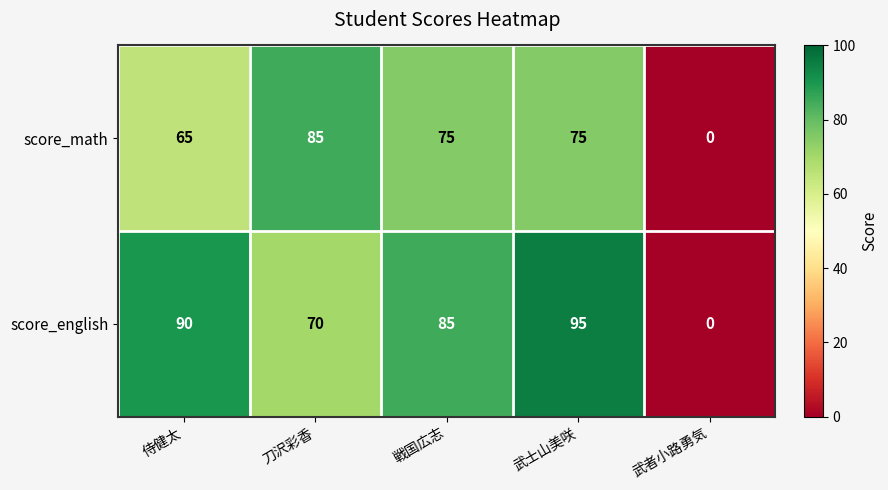

Which label corresponds to the largest value in the chart?

武士山美咲